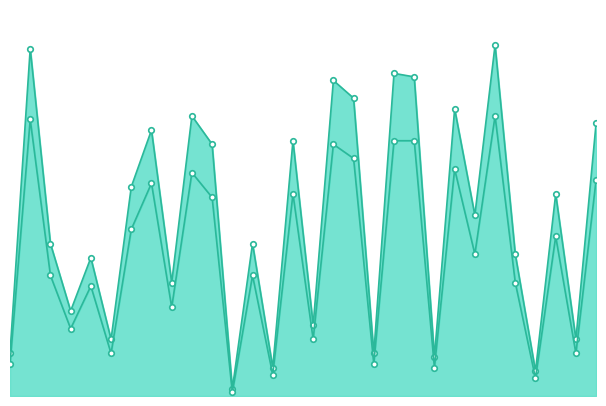

True or false: Cost max and Cost min cross at least once.

False